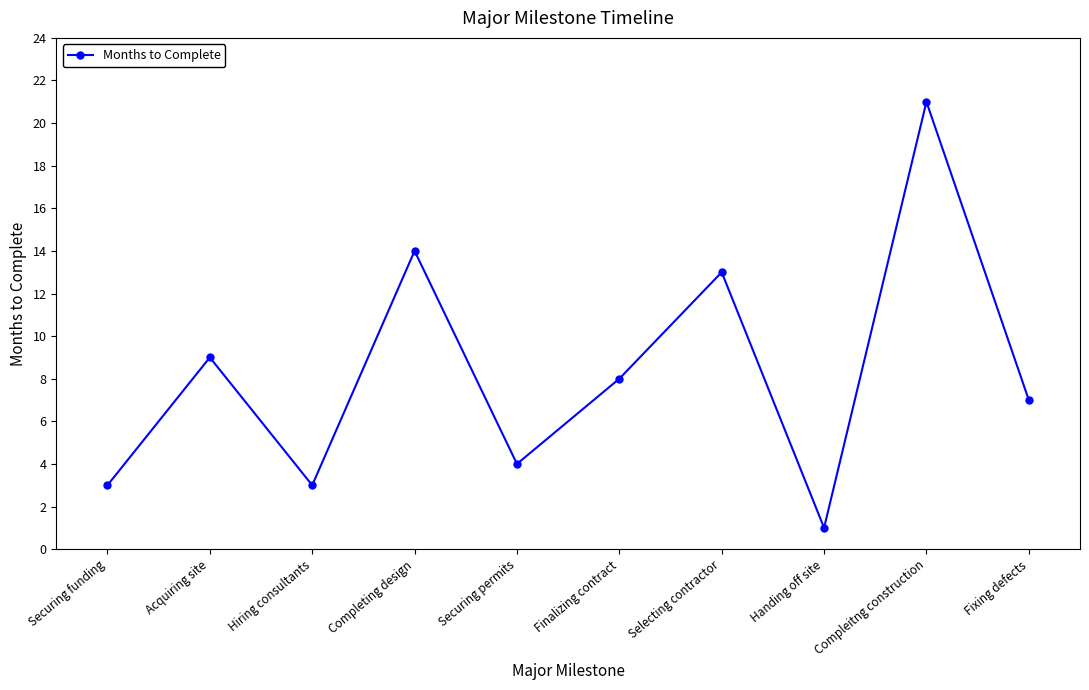

Reading left to right, what are all the values shown in this chart?

3	9	3	14	4	8	13	1	21	7